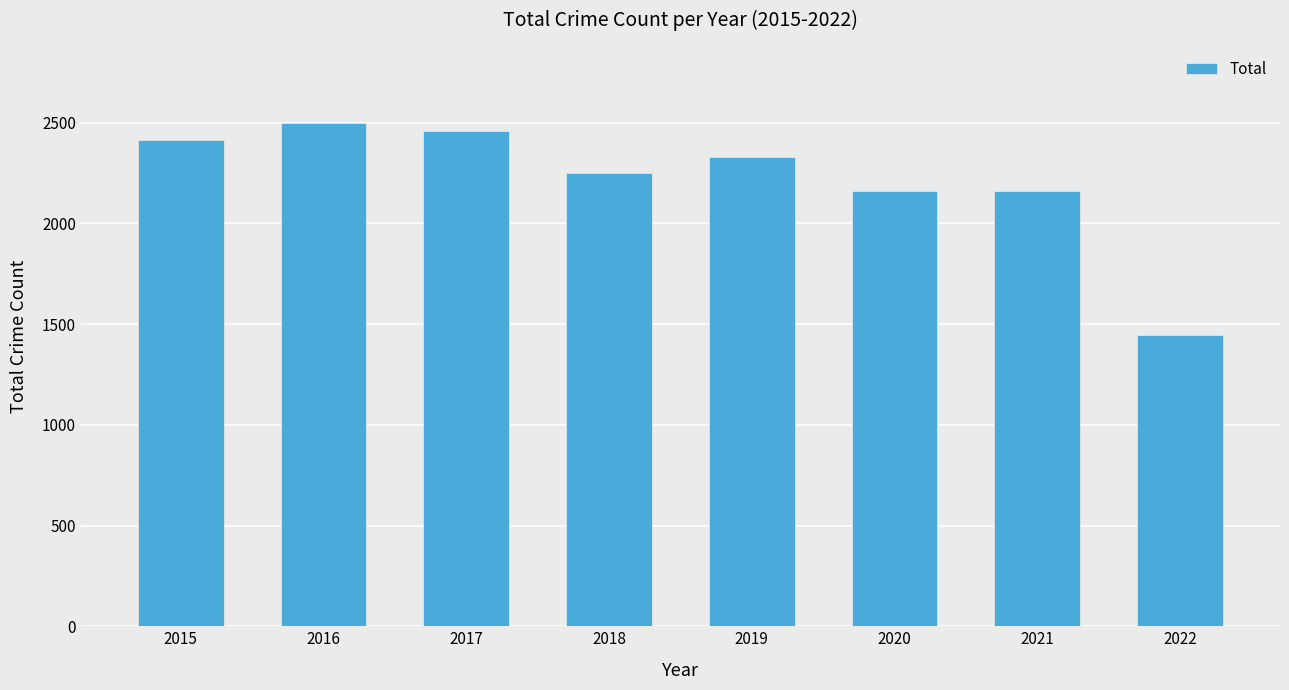

Between 2017 and 2022, which is larger?

2017